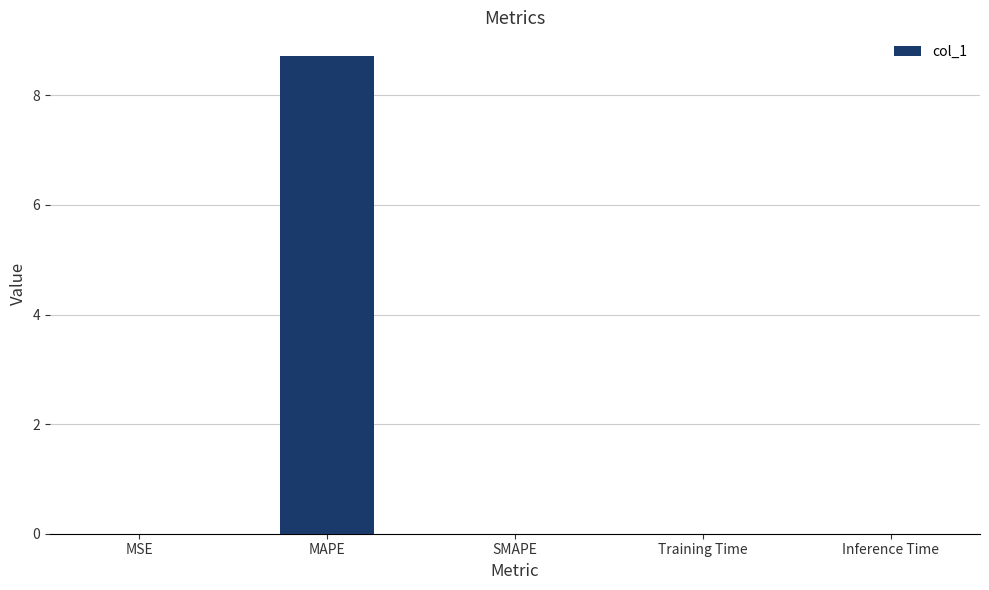

Which has a higher value, MAPE or MSE?

MAPE